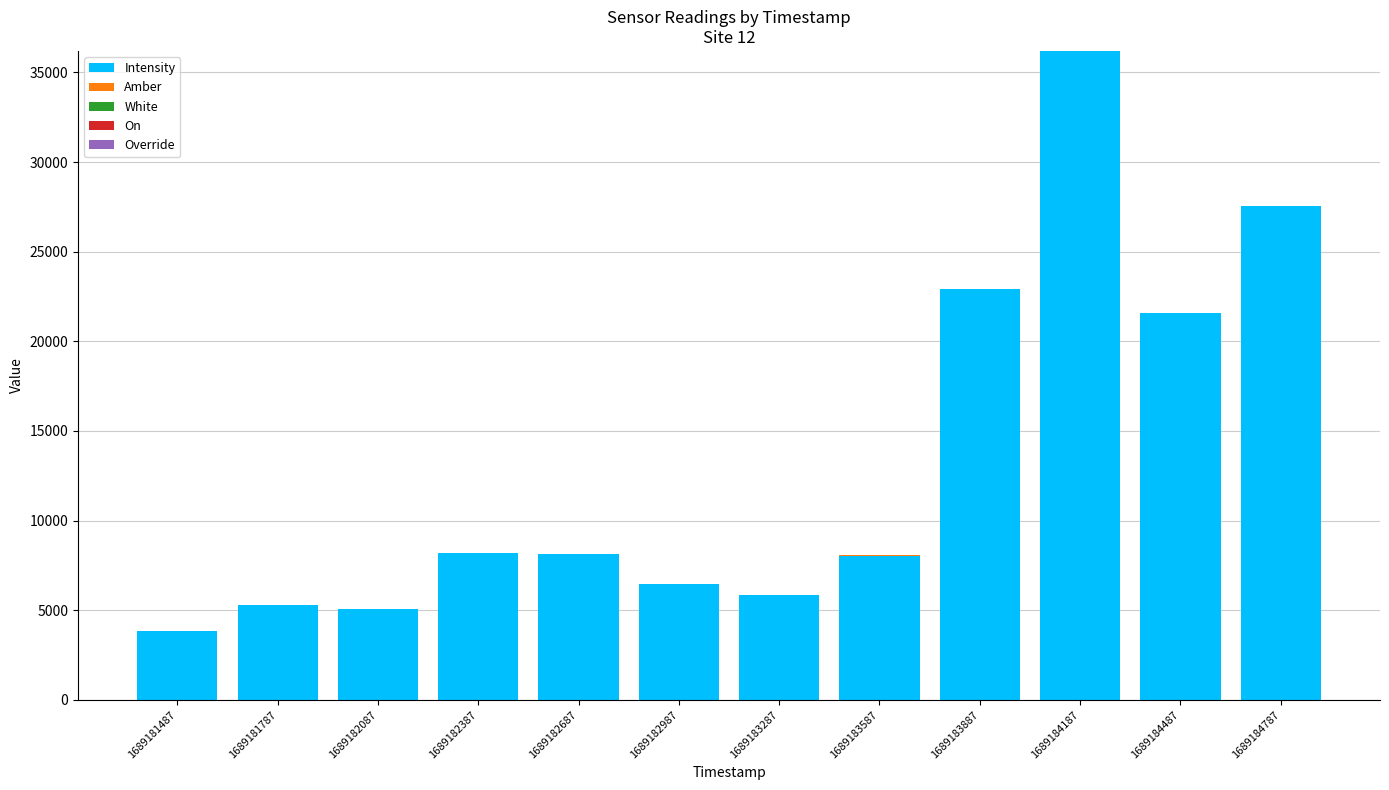

At which category is the sum across all series the highest?

1689184187